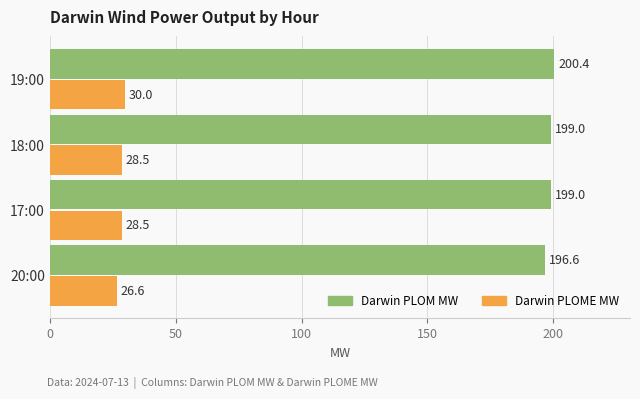

What is the difference between the highest and lowest values at 17:00?

170.5